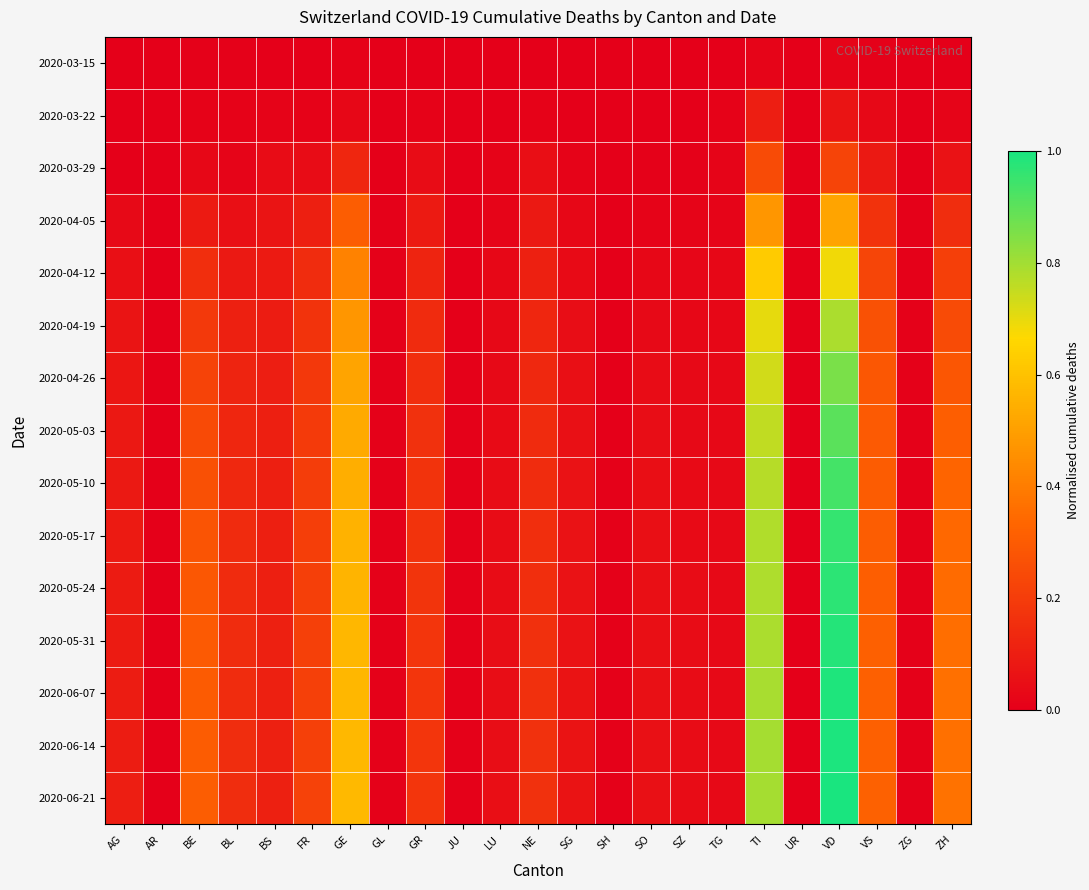

At GE, list the series in order from largest to smallest.

2020-06-21, 2020-06-14, 2020-06-07, 2020-05-31, 2020-05-24, 2020-05-17, 2020-05-10, 2020-05-03, 2020-04-26, 2020-04-19, 2020-04-12, 2020-04-05, 2020-03-29, 2020-03-22, 2020-03-15